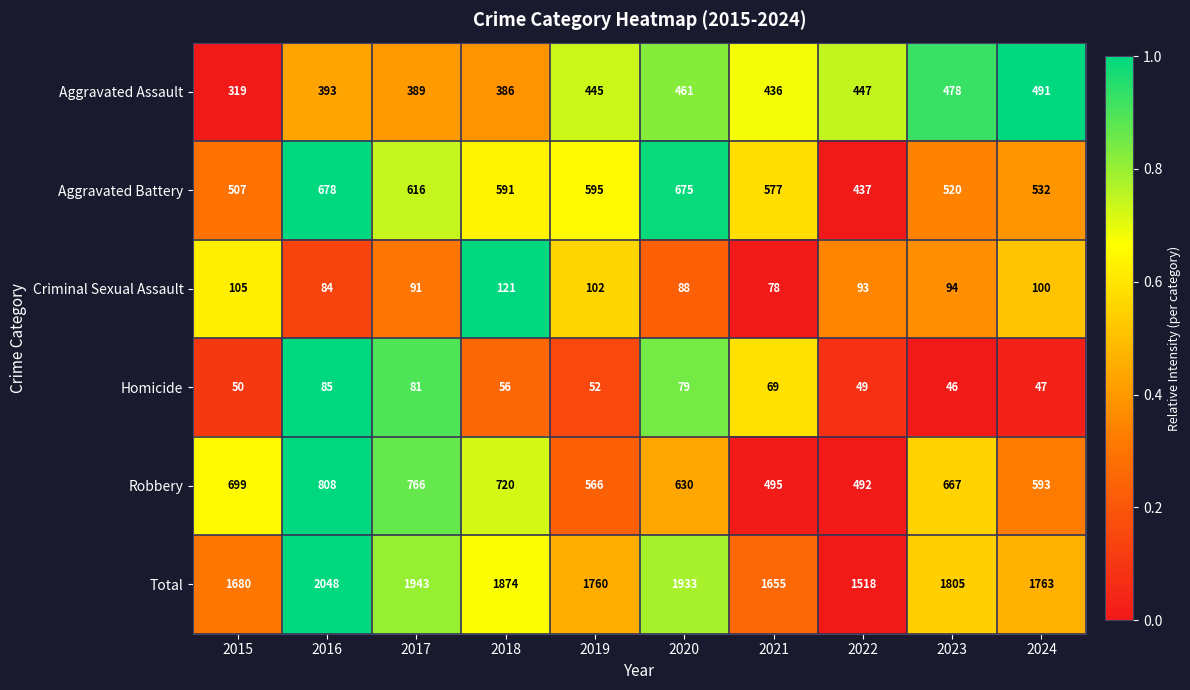

At 2023, list the series in order from largest to smallest.

Total, Robbery, Aggravated Battery, Aggravated Assault, Criminal Sexual Assault, Homicide